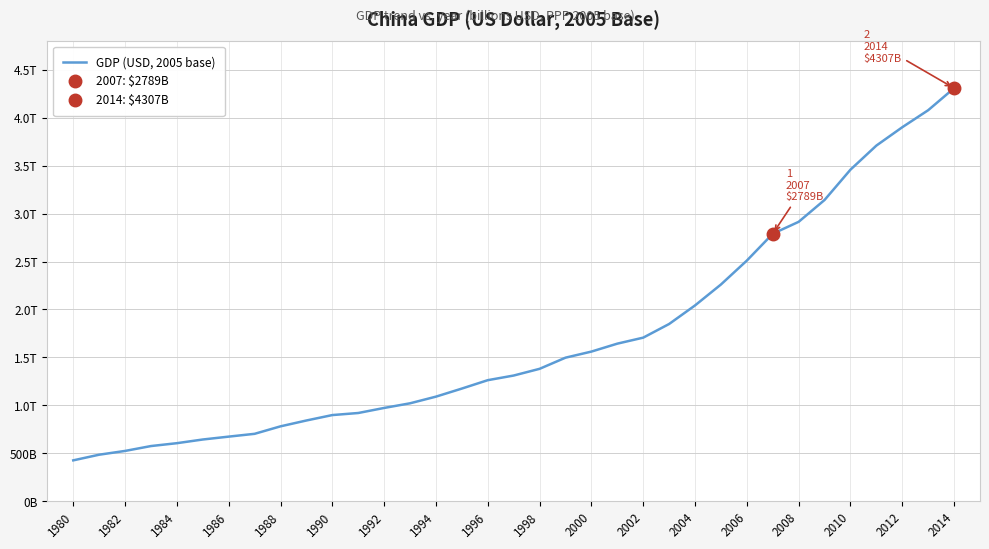

What is the sum of all values?

59669.2